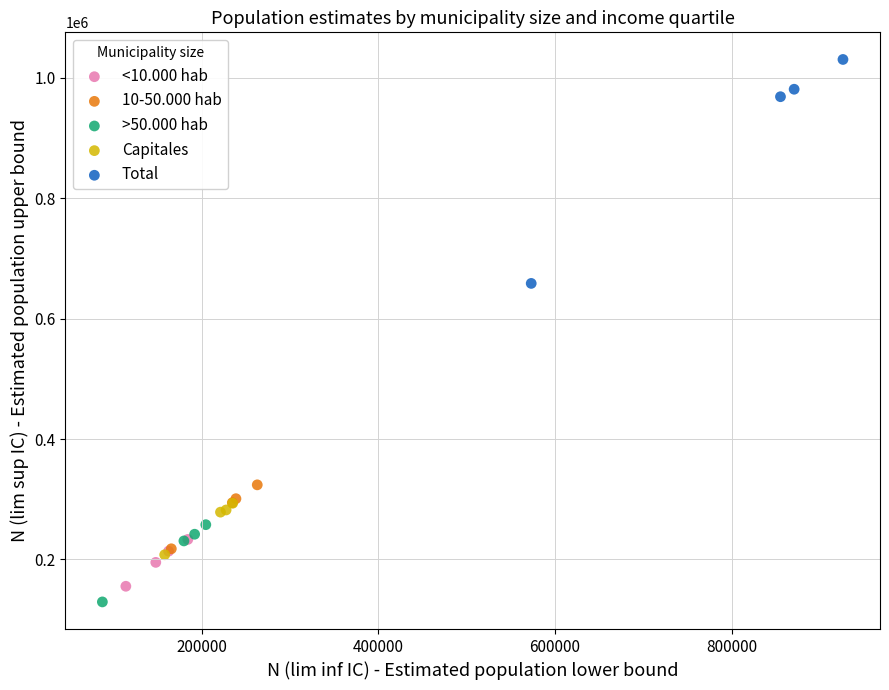

Which series reaches the maximum Y coordinate?

Total